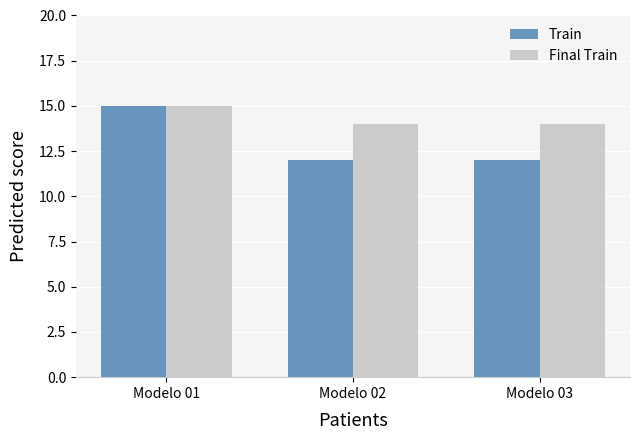

What is the difference between the highest and lowest values at Modelo 02?

2